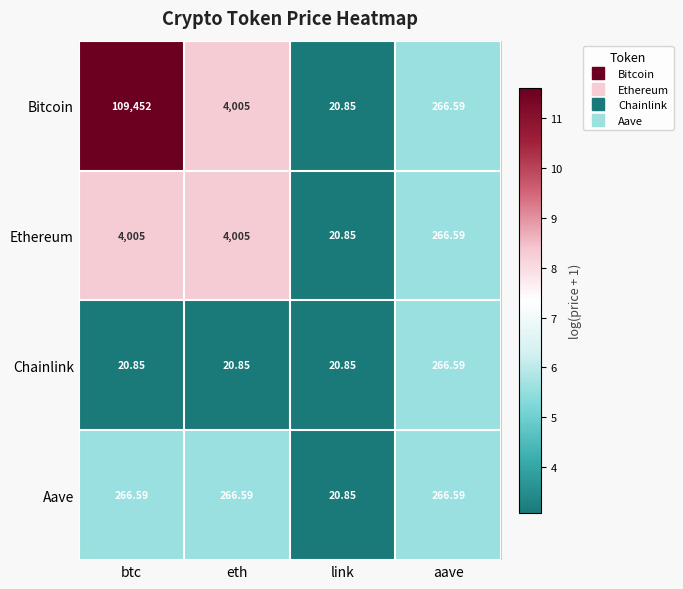

At which category is the sum across all series the highest?

btc